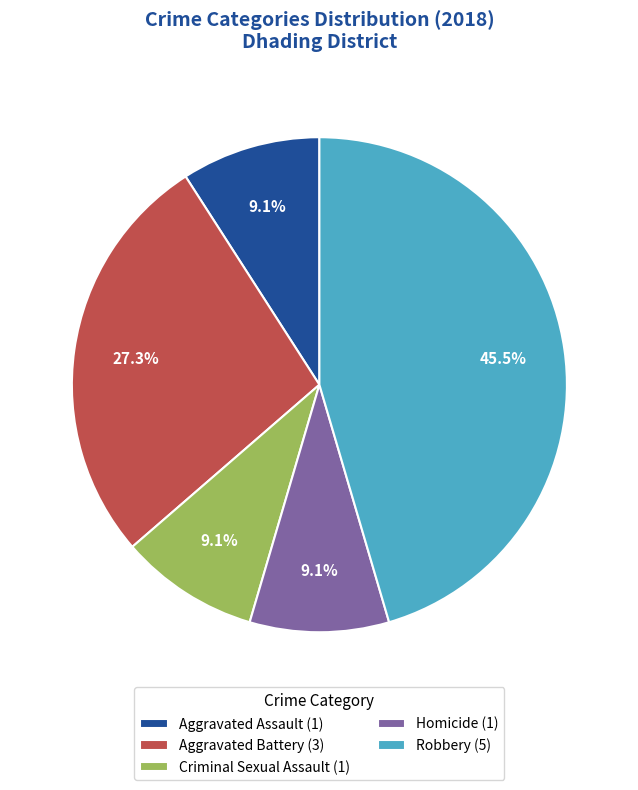

What is the ratio of the value at Robbery (5) to the value at Criminal Sexual Assault (1)?

5.0